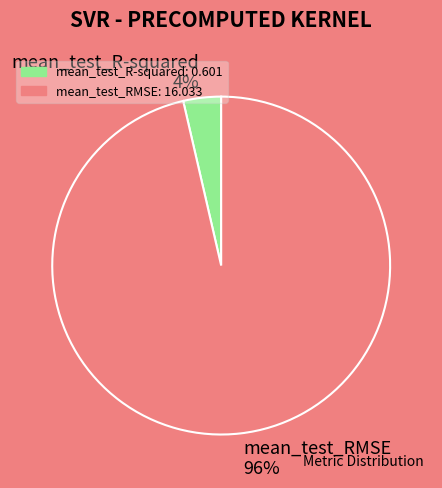

To the nearest percent, what is the combined percentage of mean_test_RMSE and mean_test_R-squared?

100%